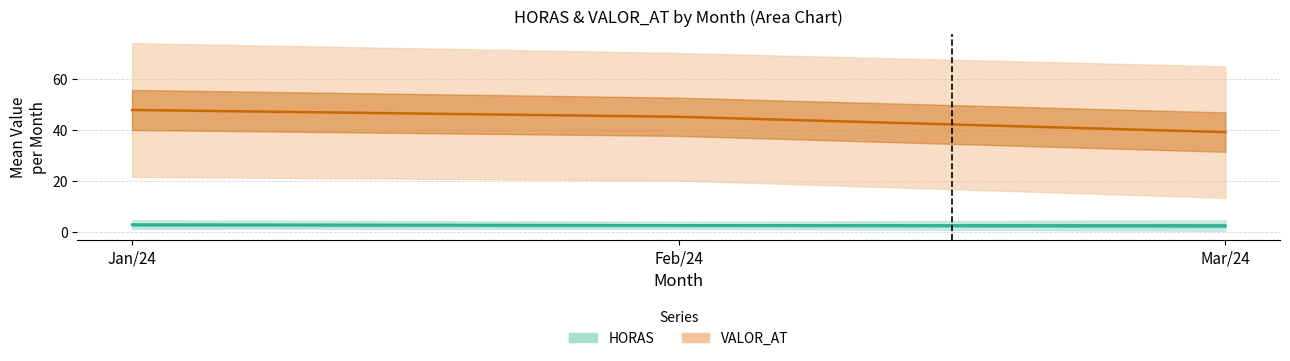

True or false: HORAS has a value of 3.0 at 7.

False